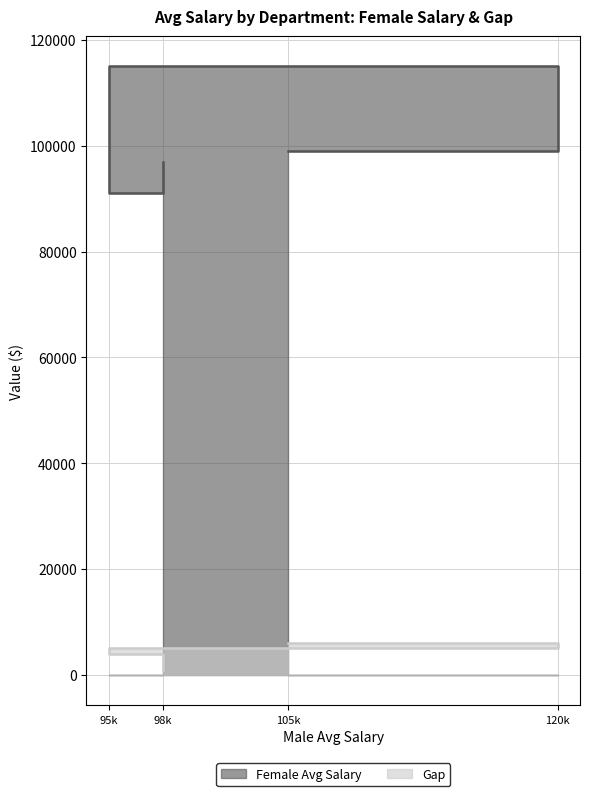

True or false: Gap and Female Avg Salary intersect in this chart.

False